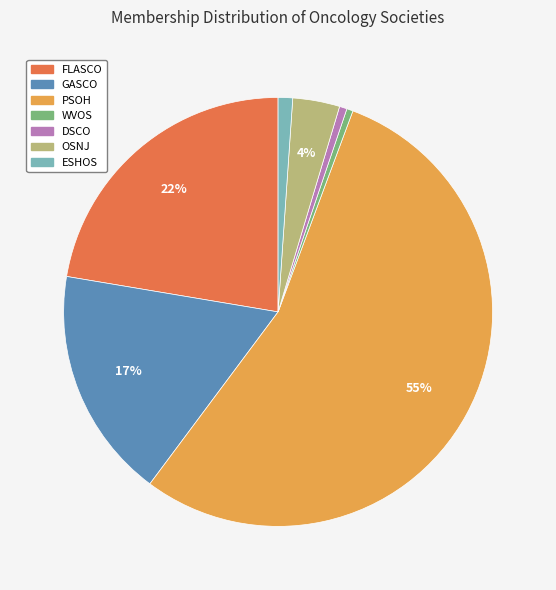

The PSOH slice represents 55% of the pie. True or false?

True